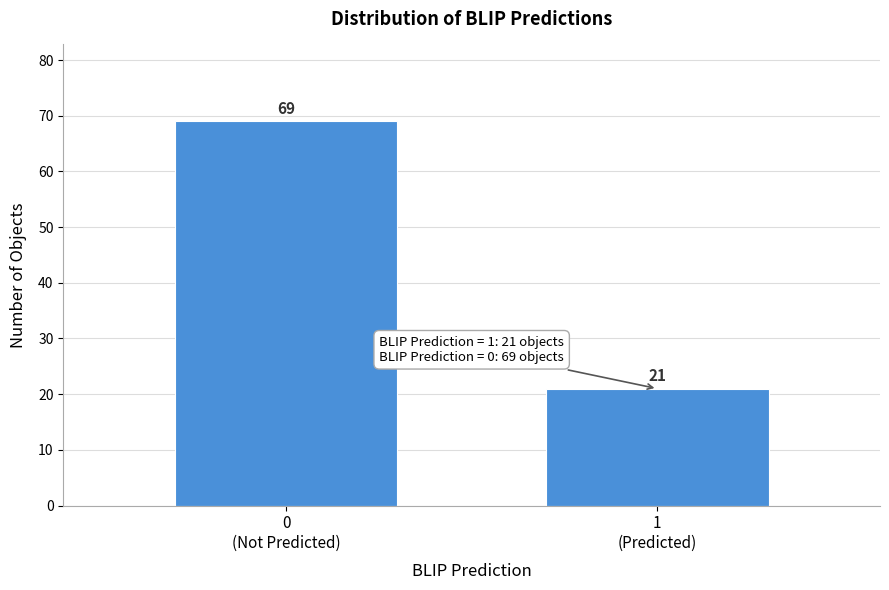

Reading left to right, transcribe all the data shown in this chart.

69	21